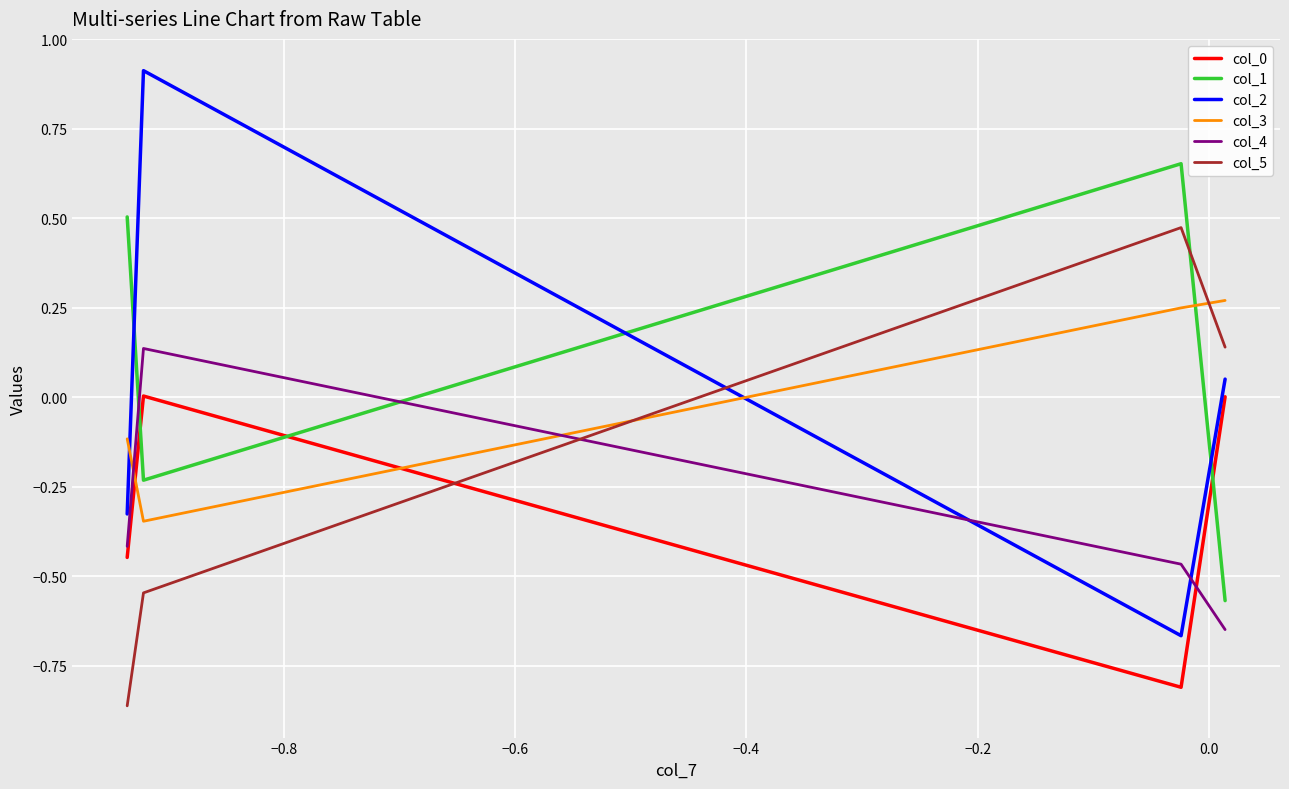

Which series has the widest spread of values?

col_2